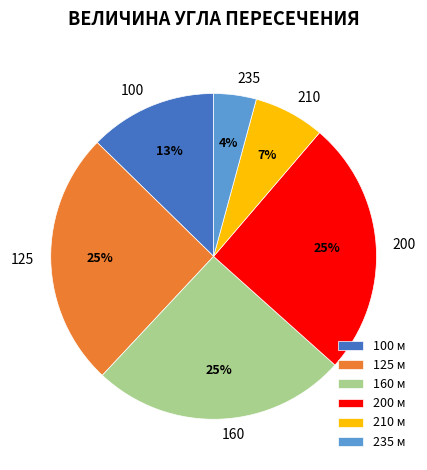

Does 200 account for over 50% of the chart?

No